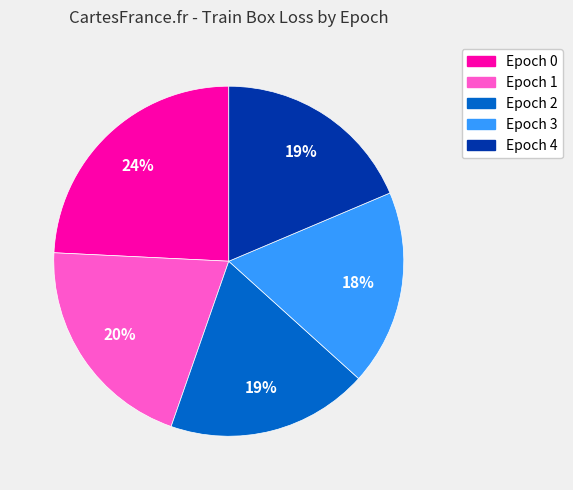

True or false: Epoch 1 accounts for 20% of the total.

True